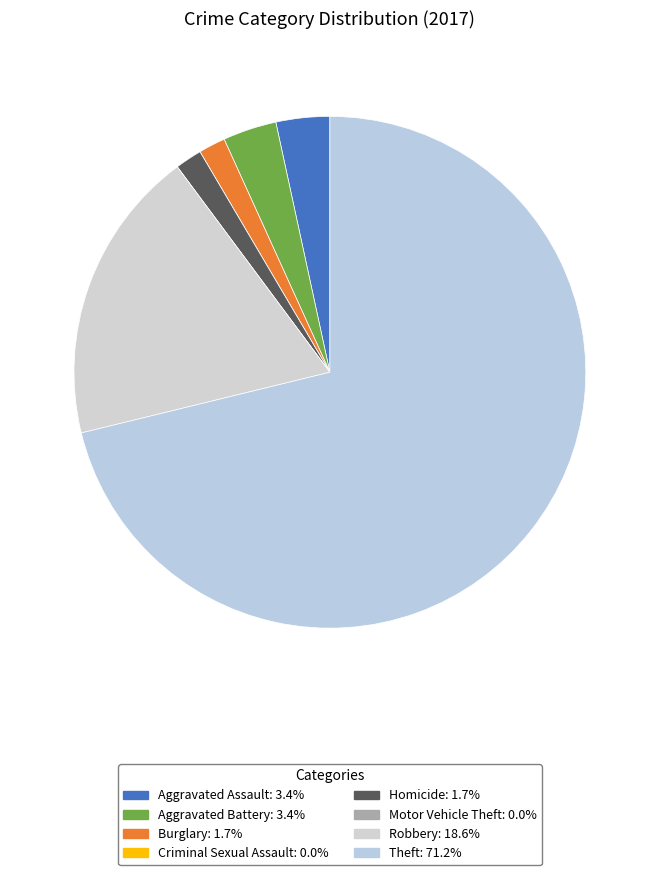

What percentage is the Robbery slice, to the nearest percent?

19%